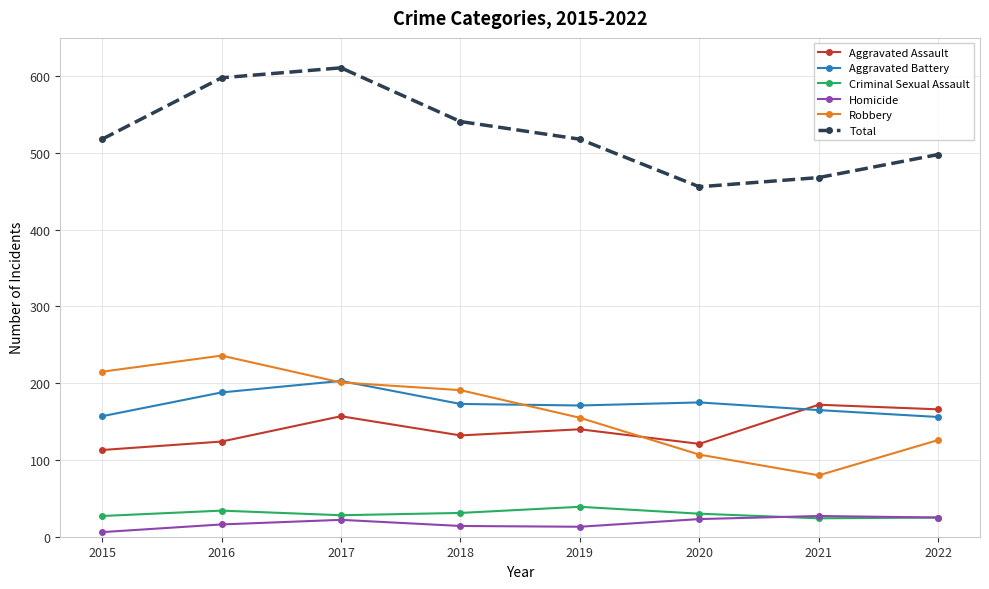

What is the difference between the second highest and minimum values in the Total series?

142